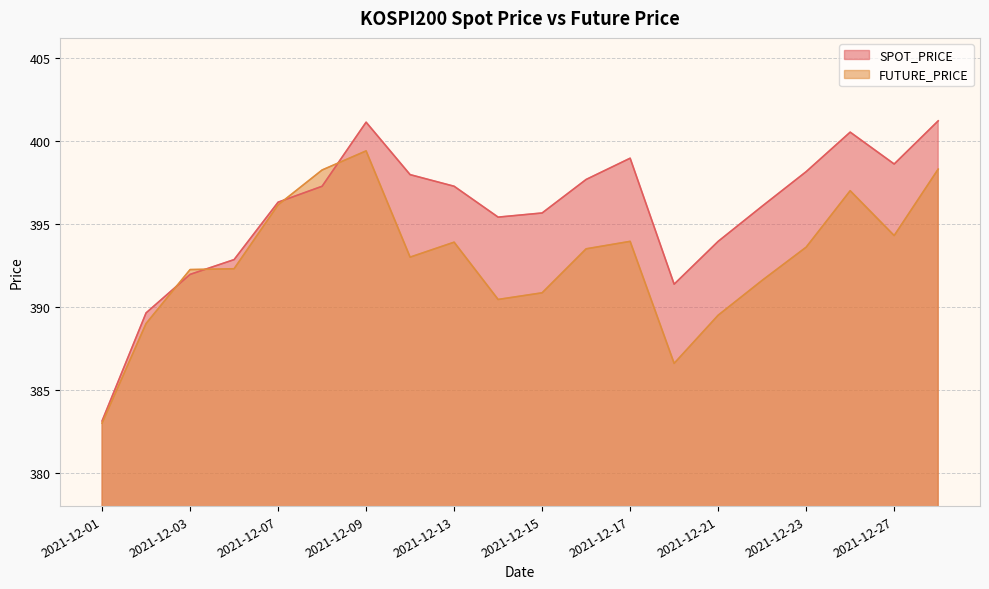

In FUTURE_PRICE, how many points are higher than both neighbors (excluding endpoints)?

4